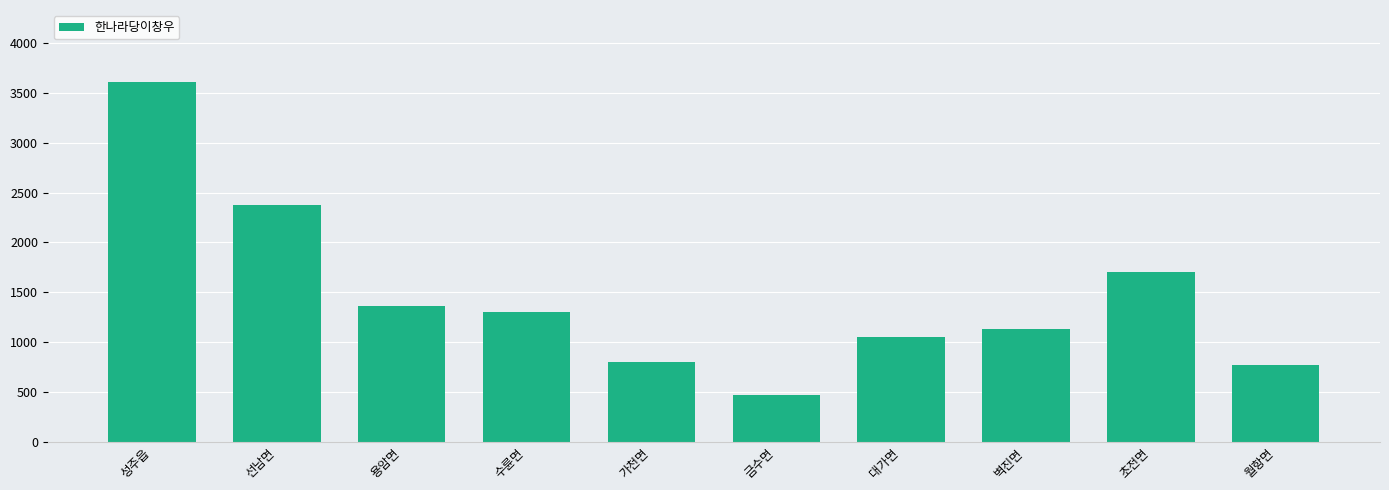

How many categories are shown in the chart?

10